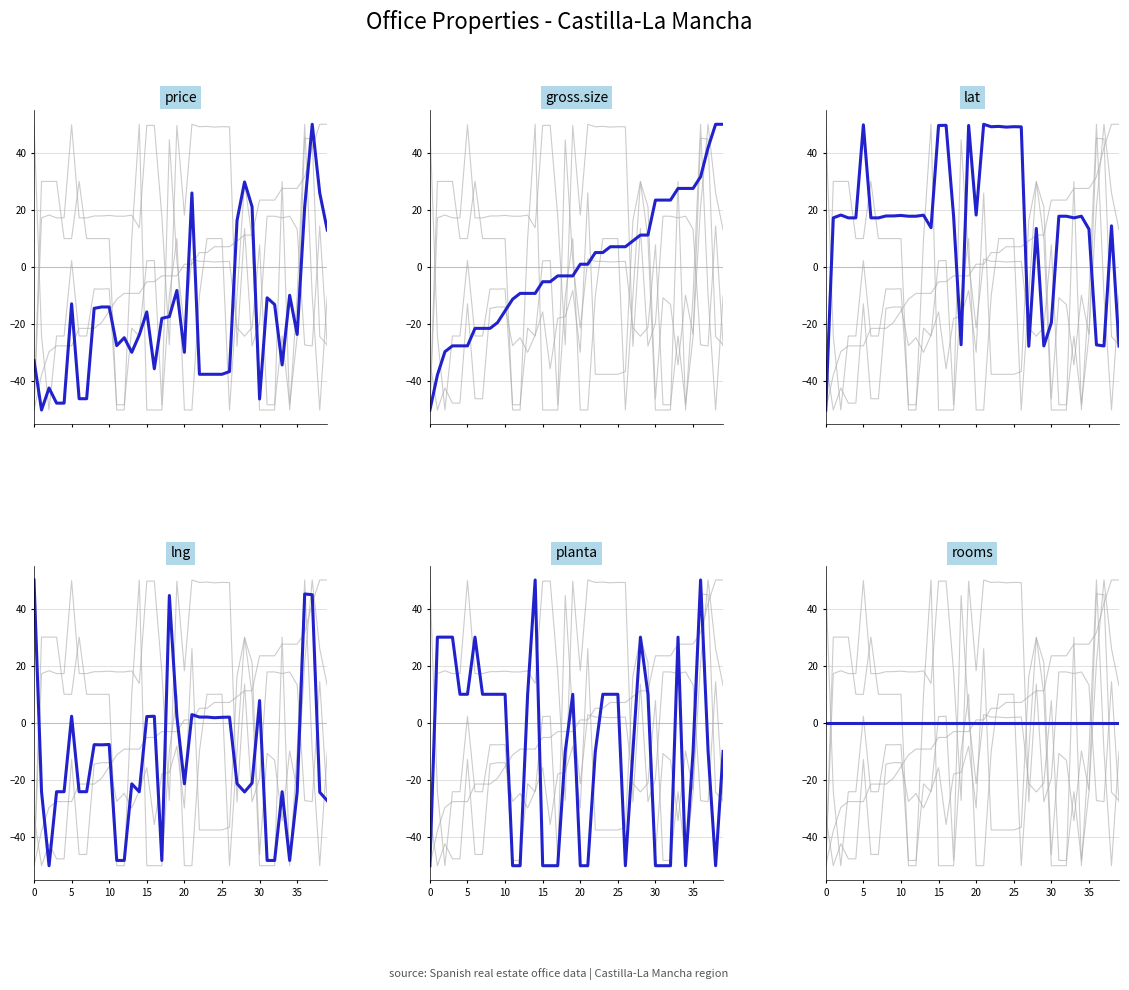

After their last crossing, which series has the higher values: planta or rooms?

rooms